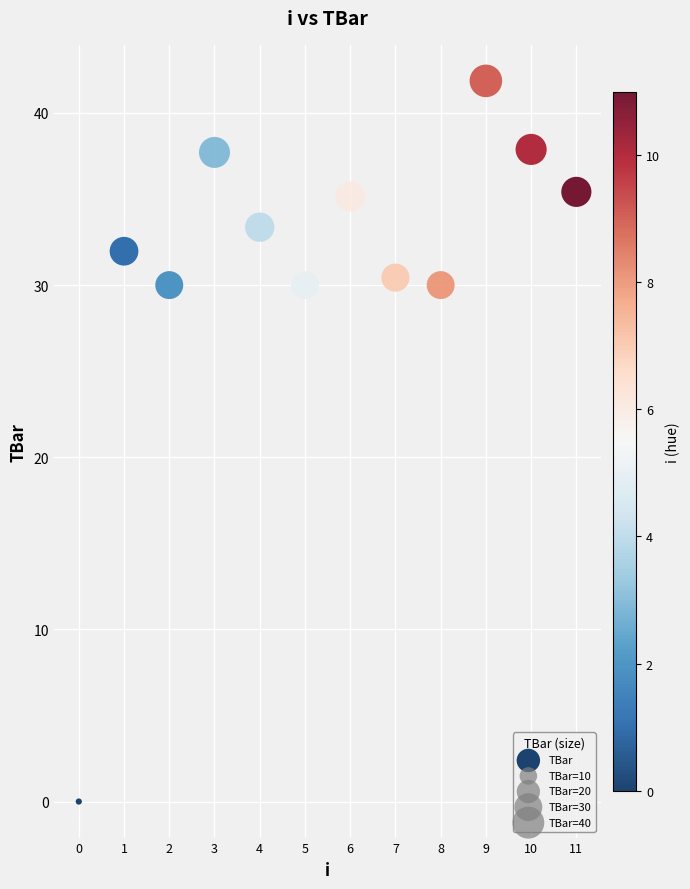

What is the average Y value?

31.1